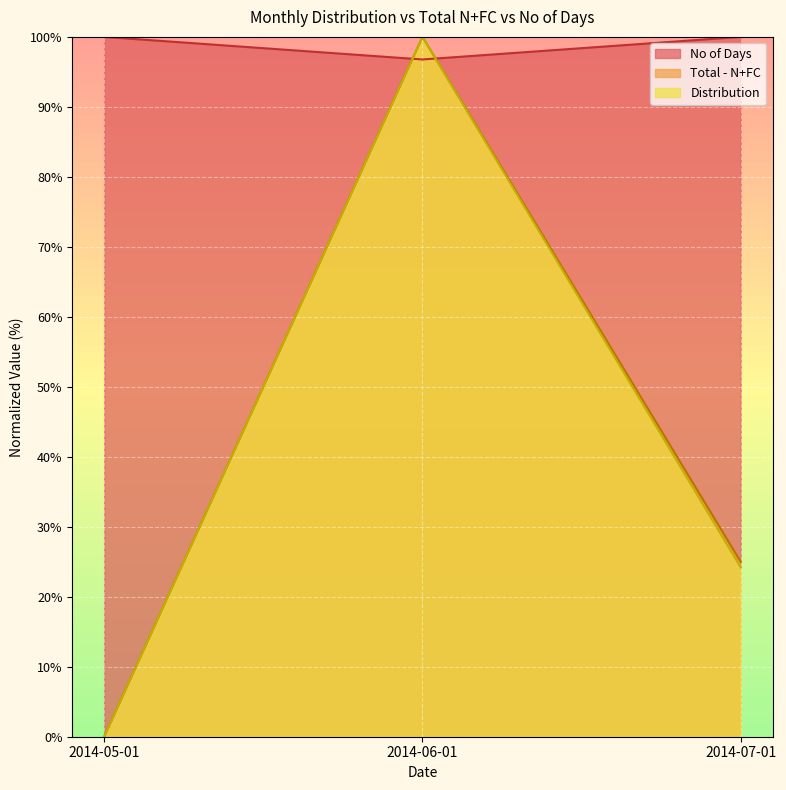

Reading left to right, what are all the values shown in this chart?

Total - N+FC: 0.0	100.0	25.0
Distribution: 0.0	100.0	24.2
No of Days: 100.0	96.8	100.0